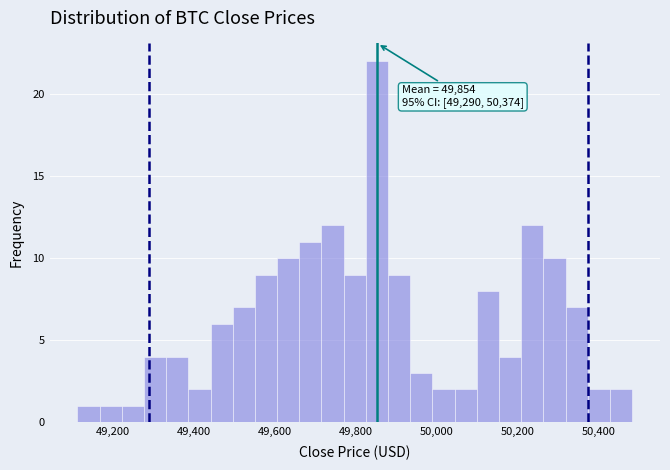

Around what value on the x-axis is the tallest bar? Give the approximate position of its centre, as read against the axis.

49860